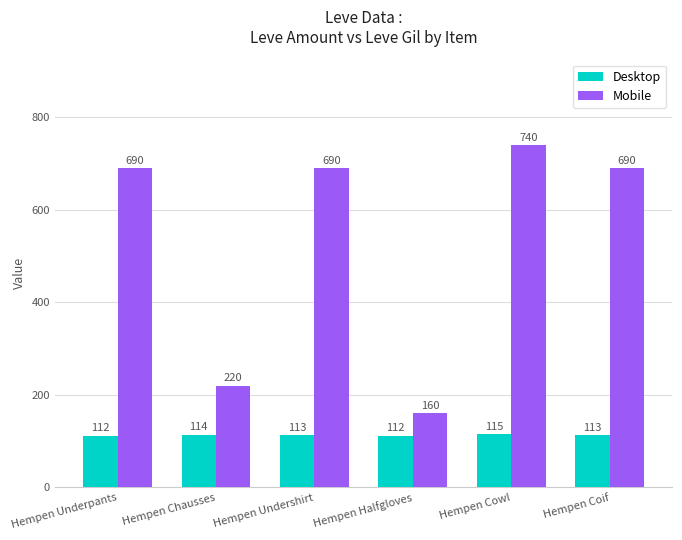

The Desktop series shows 113 at Hempen Coif. True or false?

True